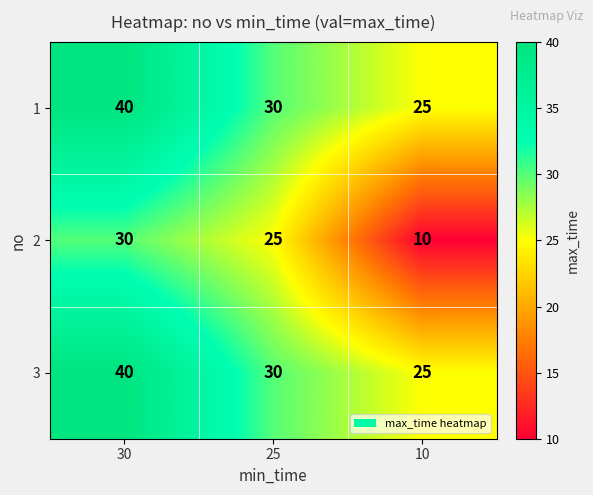

Read the 3 value at 30.

40